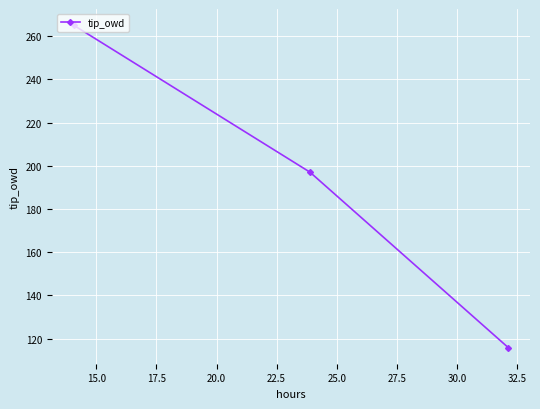

What is the maximum value shown in the chart?

265.1